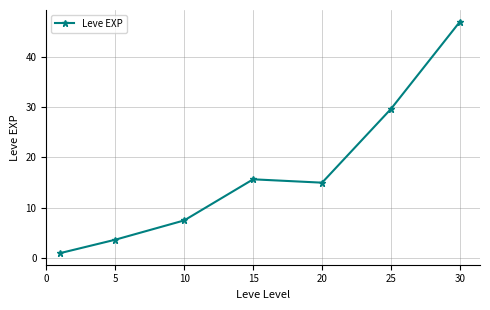

True or false: the data has more than 2 interior local peaks.

False